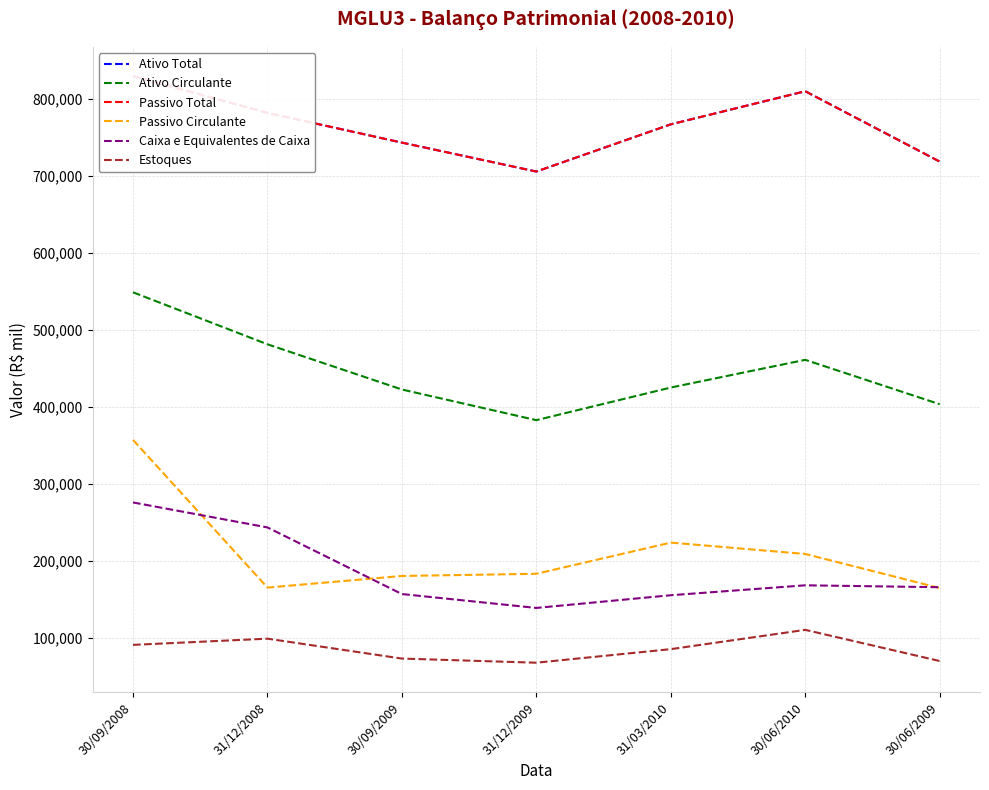

At which category does Estoques reach its first local peak?

31/12/2008